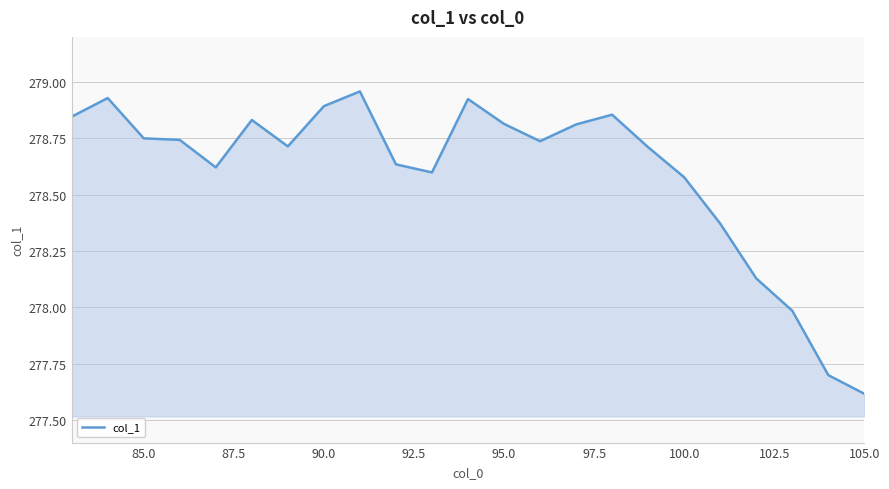

What is the difference between the maximum and minimum values?

1.3